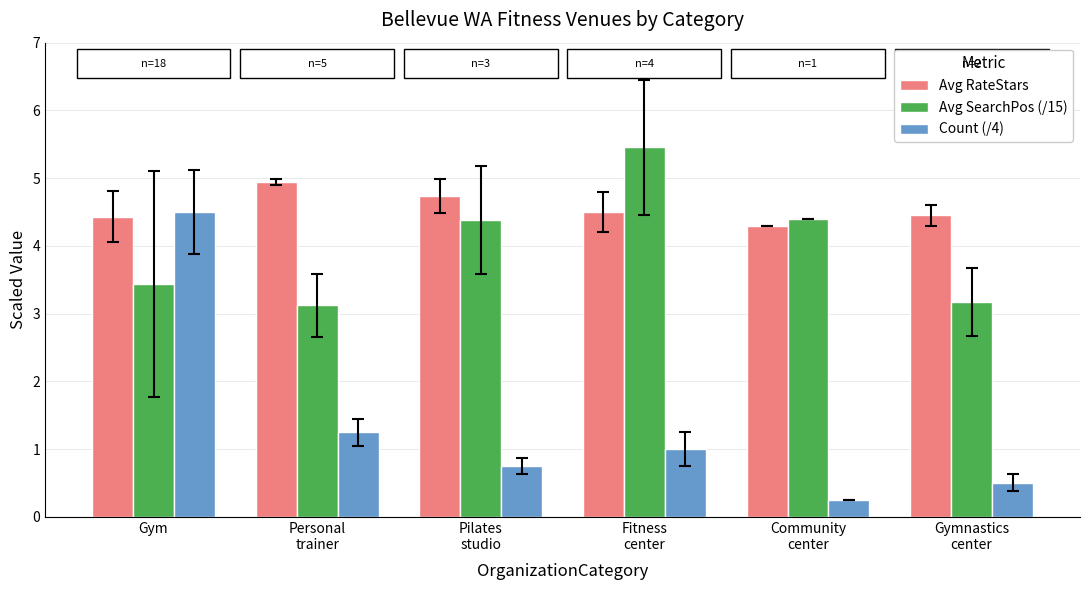

The Avg RateStars series shows 4.4 at Gym. True or false?

True